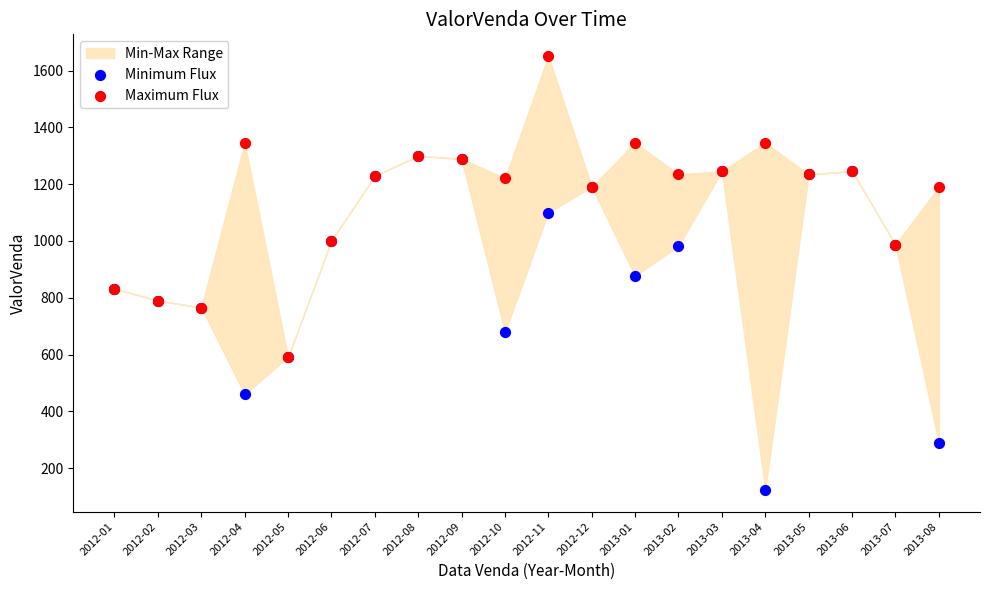

Which series reaches the minimum Y coordinate?

Minimum Flux